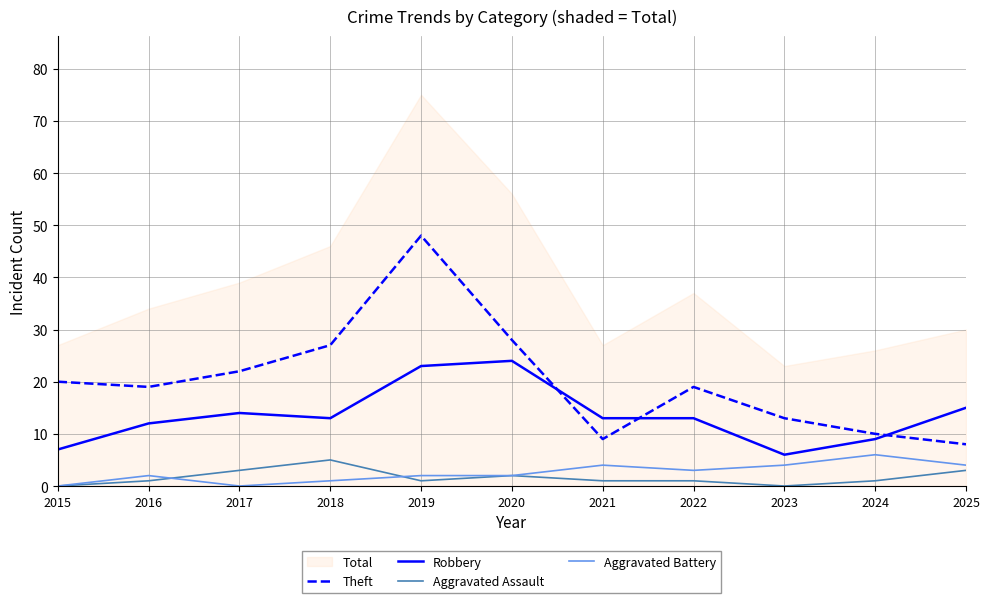

Is the value of Aggravated Battery at 2019 greater than the value of Aggravated Assault at 2021?

Yes